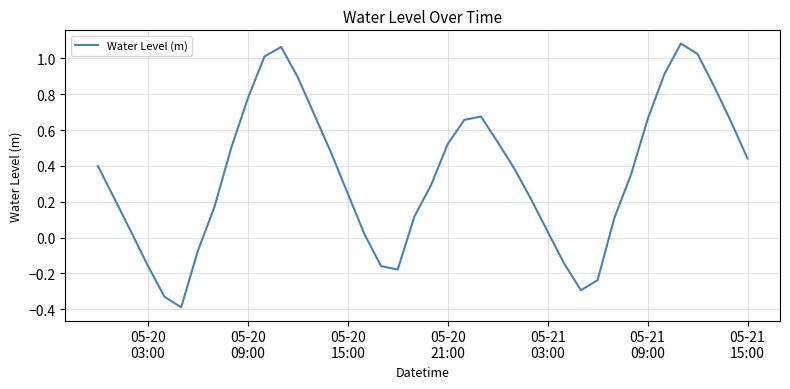

What is the minimum value shown in the chart?

-0.4